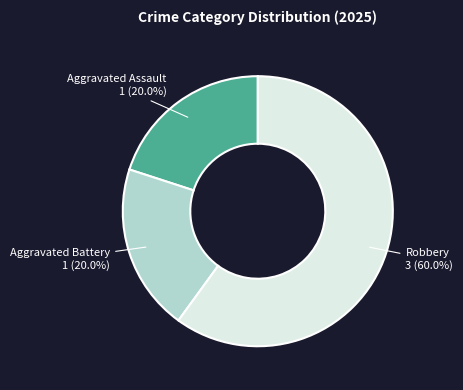

Is there any slice that represents more than half of the pie?

Yes